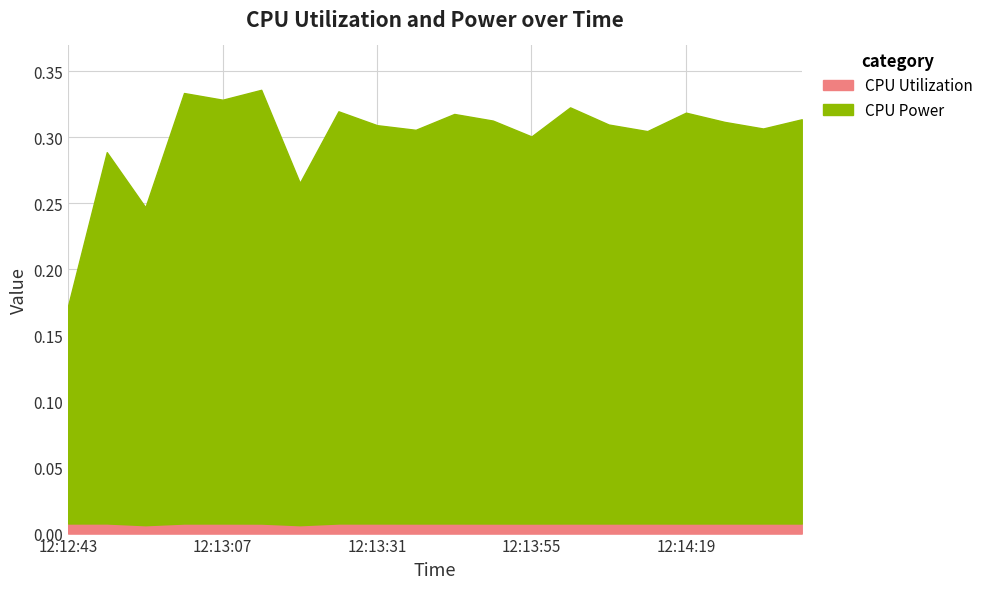

True or false: CPU Utilization has a value of 0.0 at 12:14:25.

True